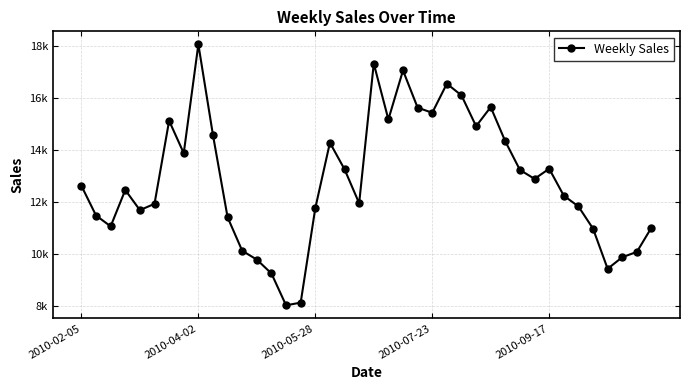

Does the chart have visible grid lines?

Yes